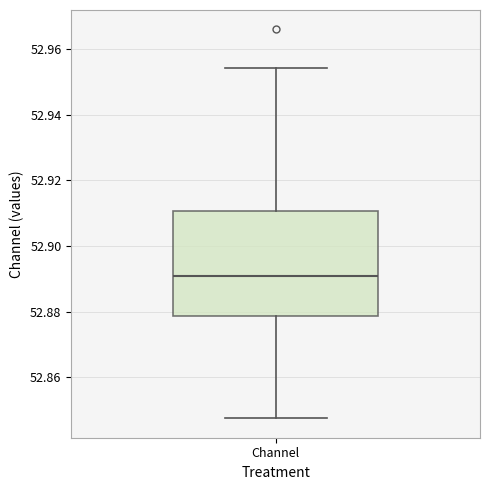

Transcribe this box plot: give where the median line is, the range the box spans, and where the two whiskers end, as read against the y-axis. The values are not printed on the chart, so give them approximately, as read against the axis.

median 52.890, box 52.878 to 52.910, whiskers 52.848 to 52.954